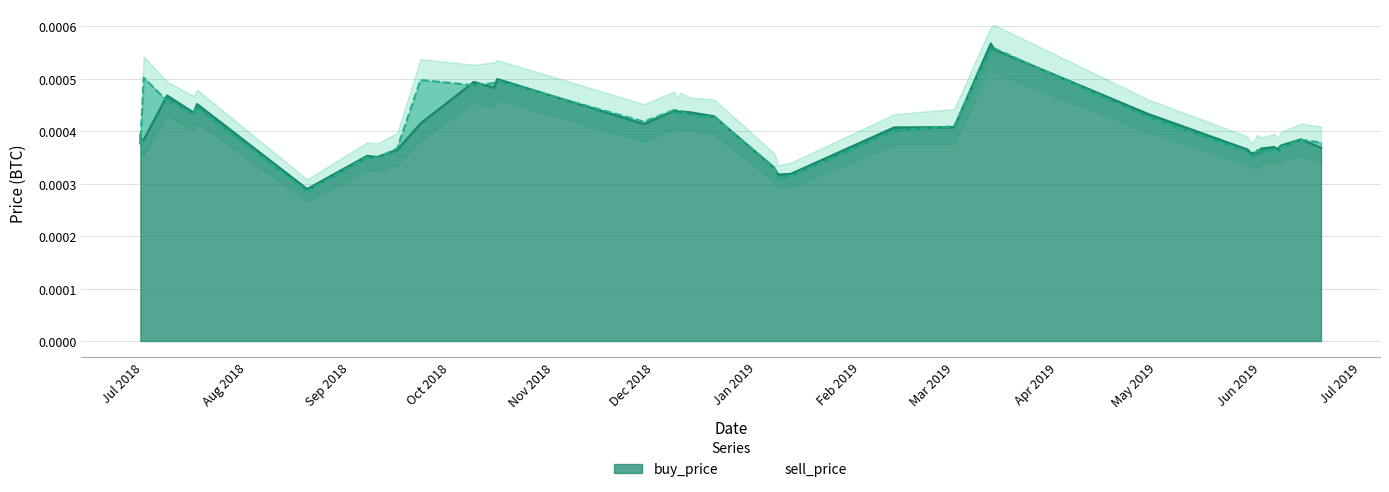

The buy_price series shows 0.0 at 2019-01-11. True or false?

False